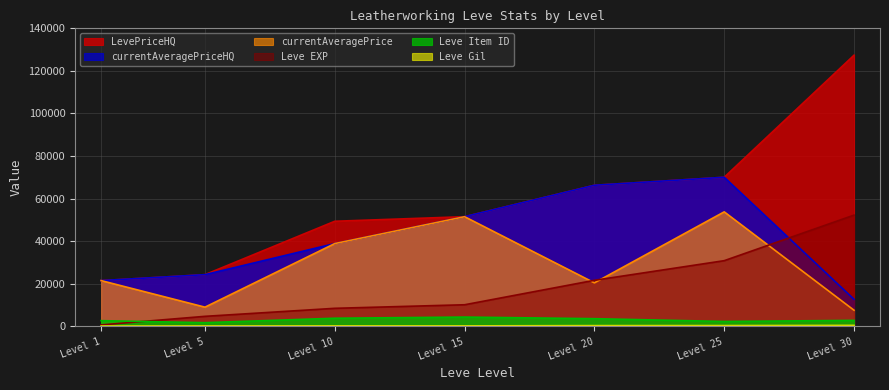

What is the smallest value displayed?

112